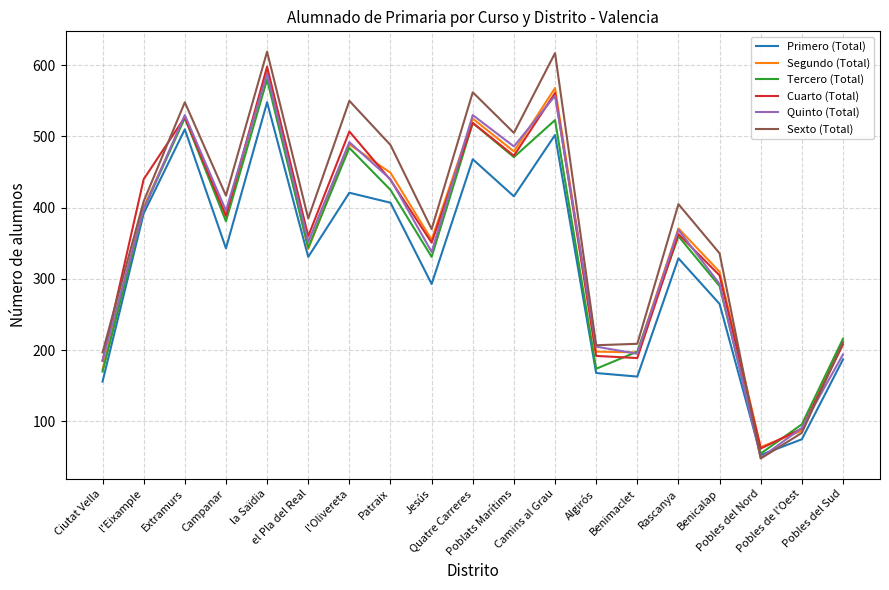

Which series has the largest range (max minus min)?

Sexto (Total)